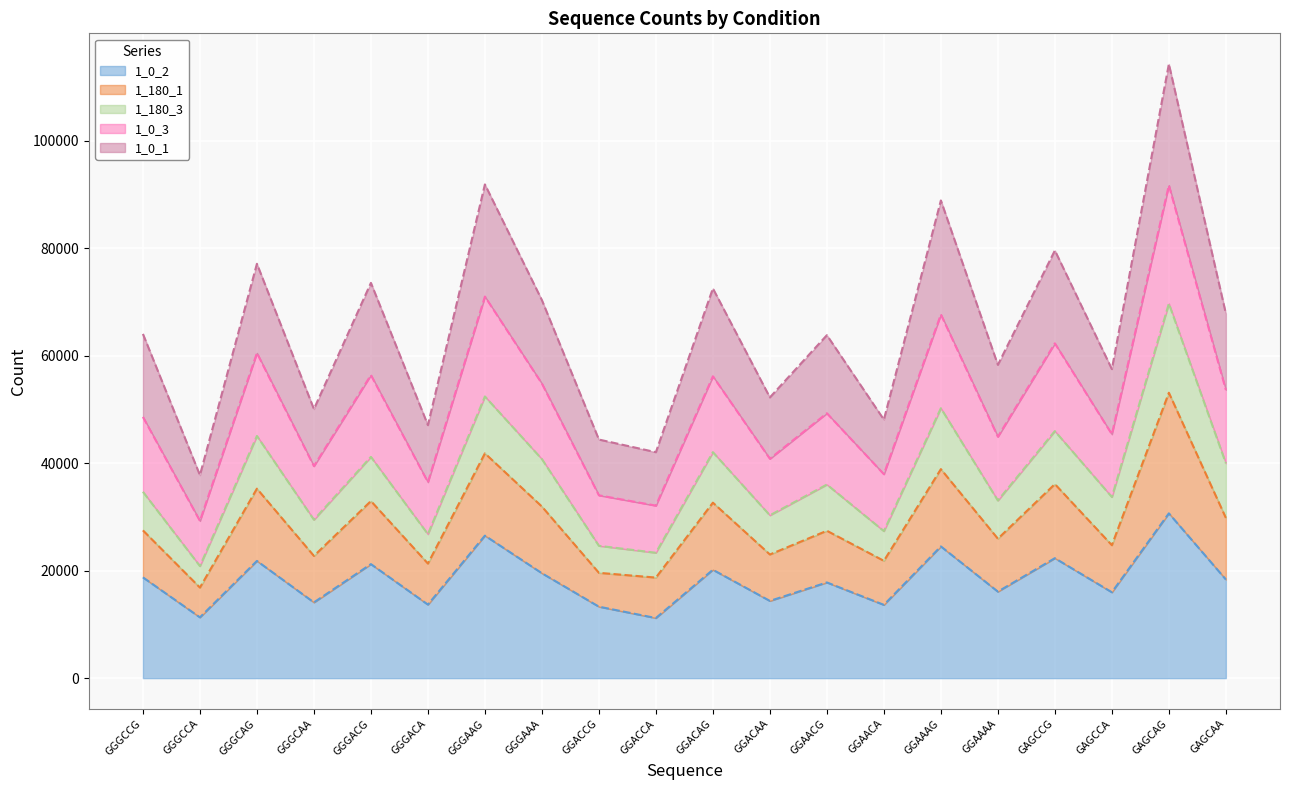

At which category is the sum across all series the highest?

GAGCAG